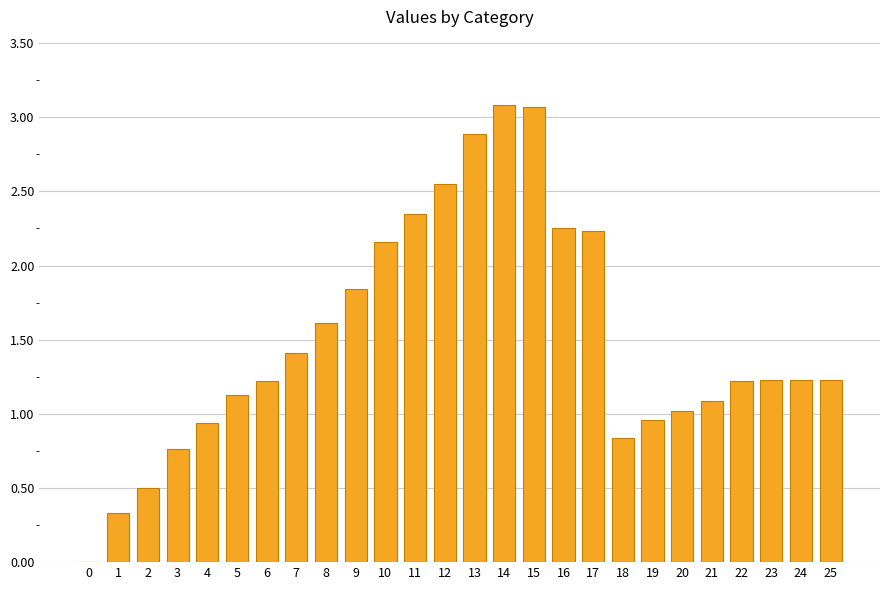

Count the number of data series in this chart.

1